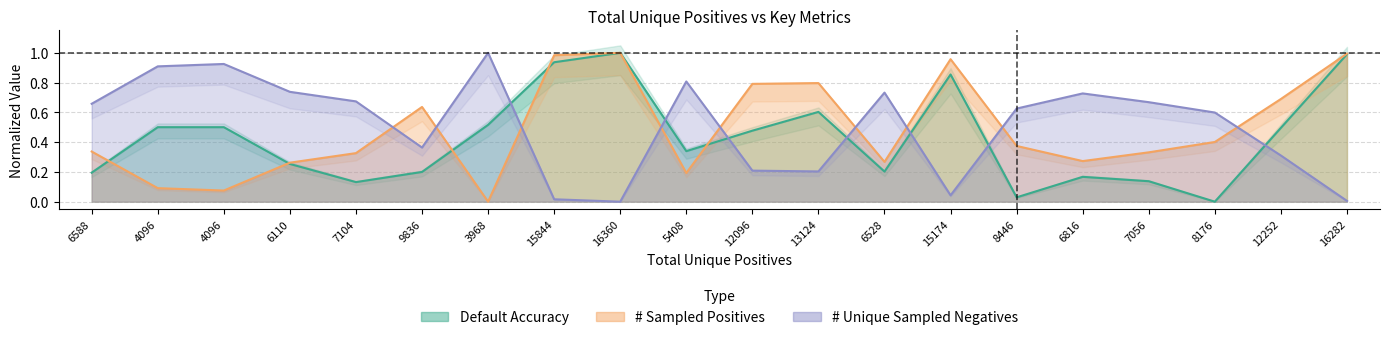

What is the label of the 7th point from the right?

15174